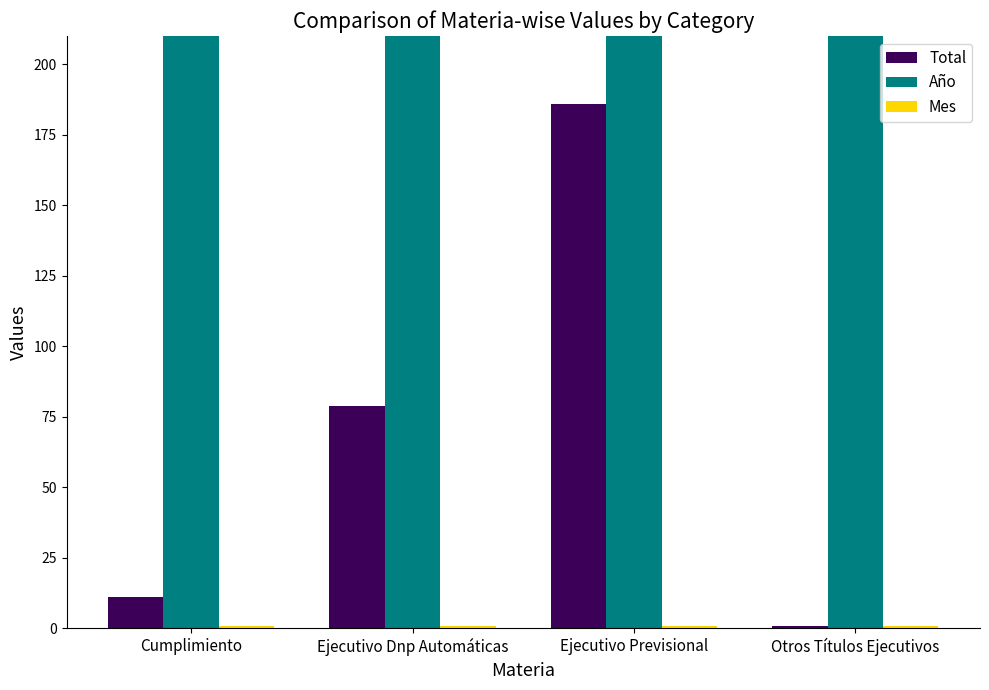

Reading left to right, list all the values displayed in this chart.

Total: Cumplimiento=11	Ejecutivo Dnp Automáticas=79	Ejecutivo Previsional=186	Otros Títulos Ejecutivos=1
Año: Cumplimiento=2020	Ejecutivo Dnp Automáticas=2020	Ejecutivo Previsional=2020	Otros Títulos Ejecutivos=2020
Mes: Cumplimiento=1	Ejecutivo Dnp Automáticas=1	Ejecutivo Previsional=1	Otros Títulos Ejecutivos=1